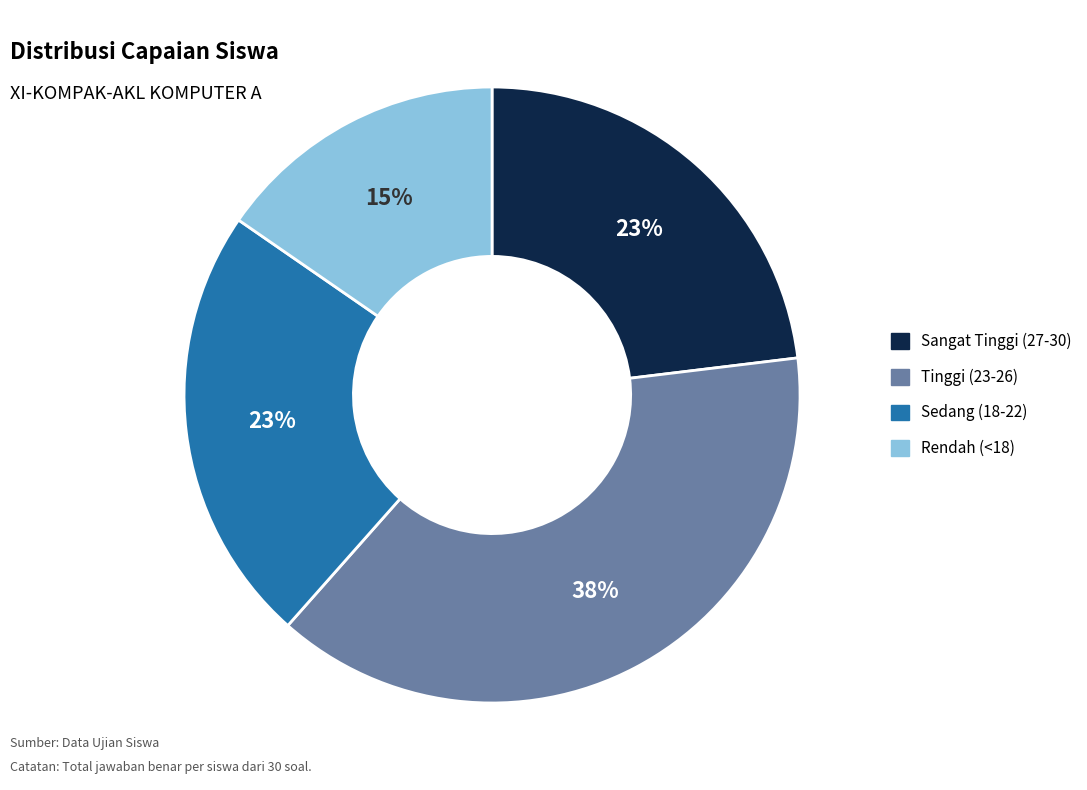

To the nearest percent, what is the average slice percentage?

25%